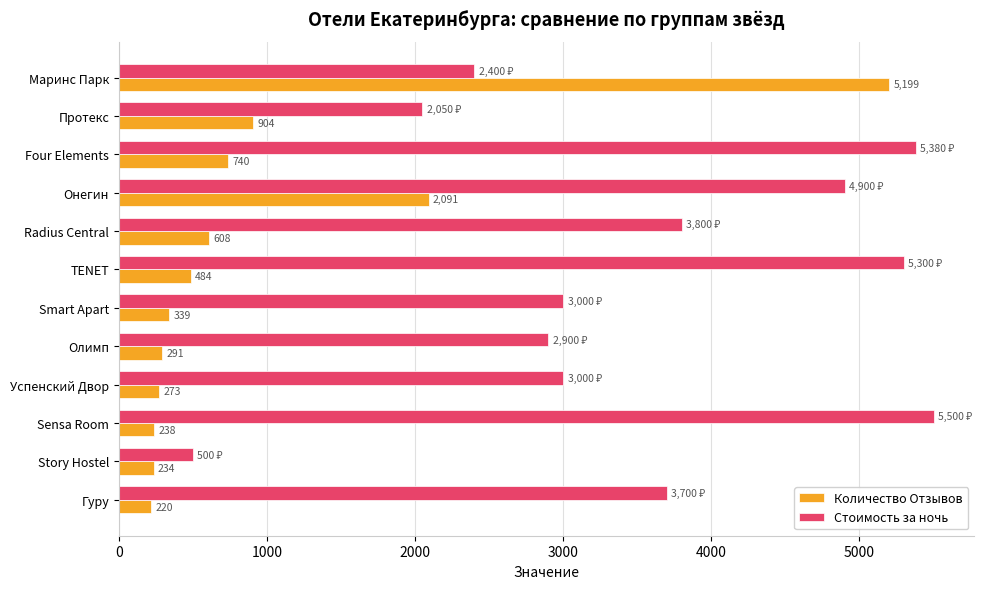

What is the difference between the second highest and second lowest values in the Количество Отзывов series?

1857